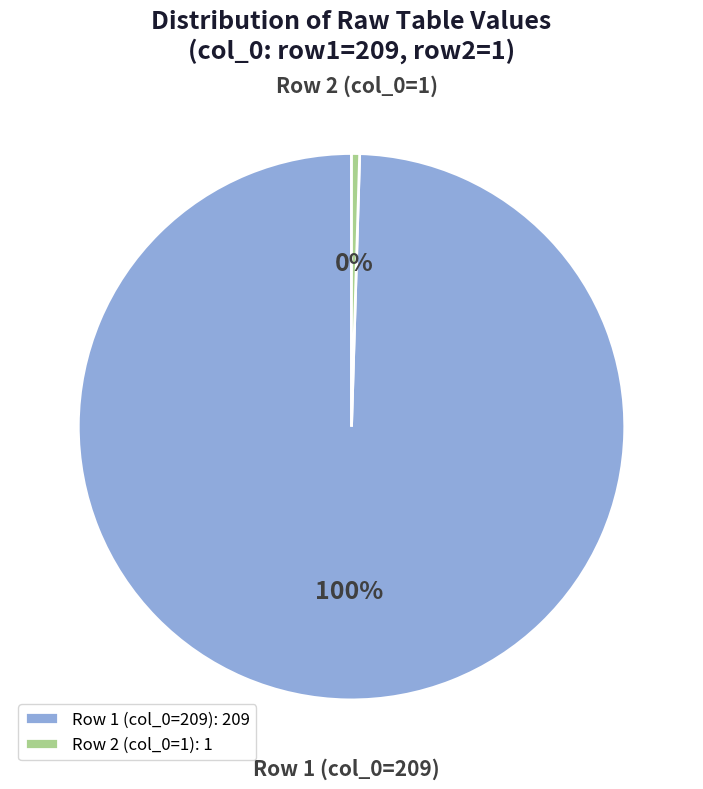

What percentage is the Row 1 (col_0=209) slice, to the nearest percent?

100%